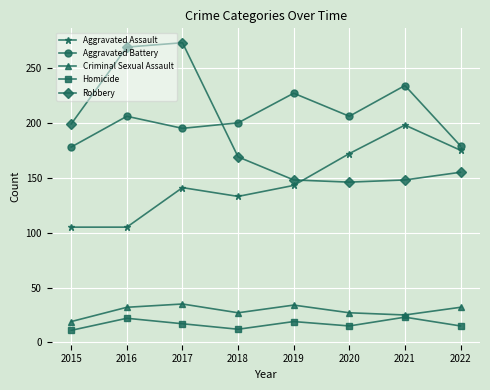

At which category does Homicide reach its first local peak?

2016